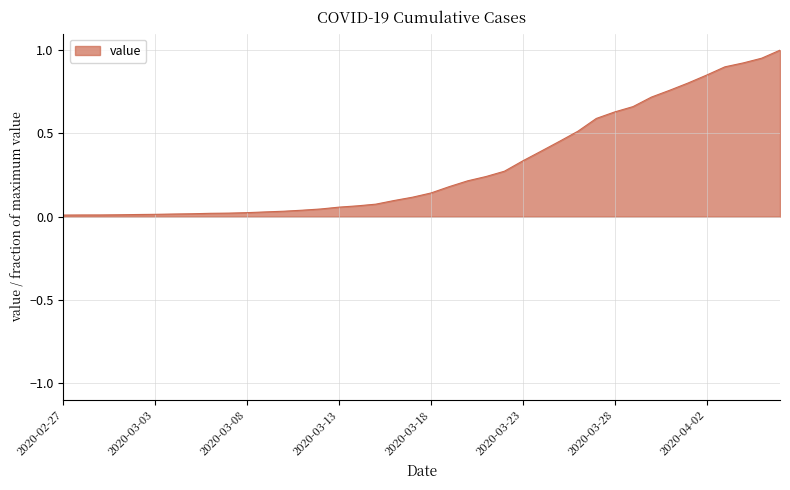

What is the label of the 39th point from the left?

2020-04-05